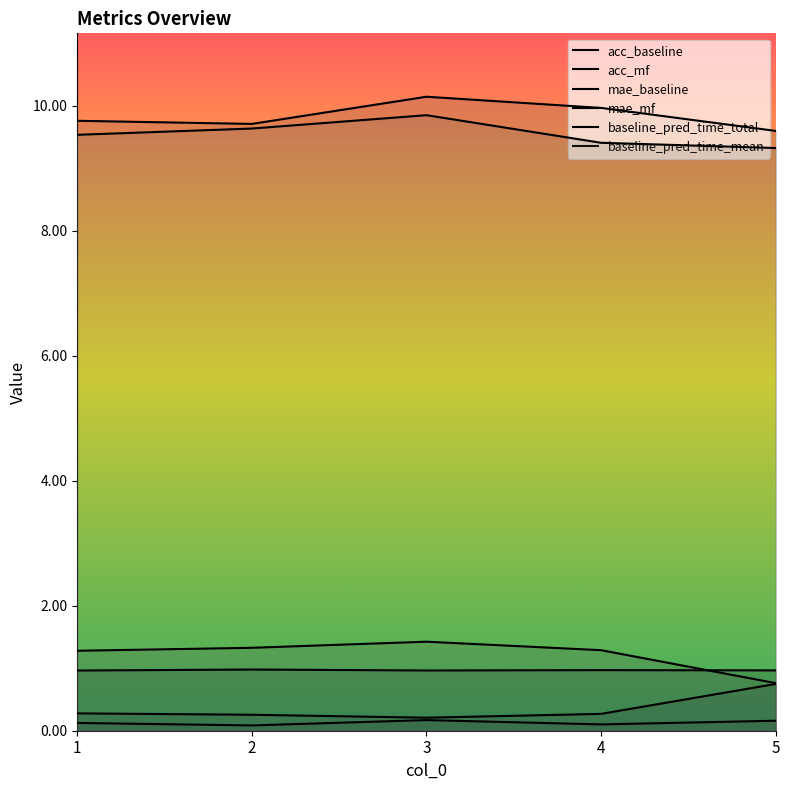

Reading left to right, list all the values displayed in this chart.

acc_baseline: 1=1.0	2=1.0	3=1.0	4=1.0	5=1.0
acc_mf: 1=0.3	2=0.3	3=0.2	4=0.3	5=0.7
mae_baseline: 1=0.1	2=0.1	3=0.2	4=0.1	5=0.2
mae_mf: 1=1.3	2=1.3	3=1.4	4=1.3	5=0.8
baseline_pred_time_total: 1=9.8	2=9.7	3=10.1	4=10.0	5=9.6
baseline_pred_time_mean: 1=9.5	2=9.6	3=9.9	4=9.4	5=9.3